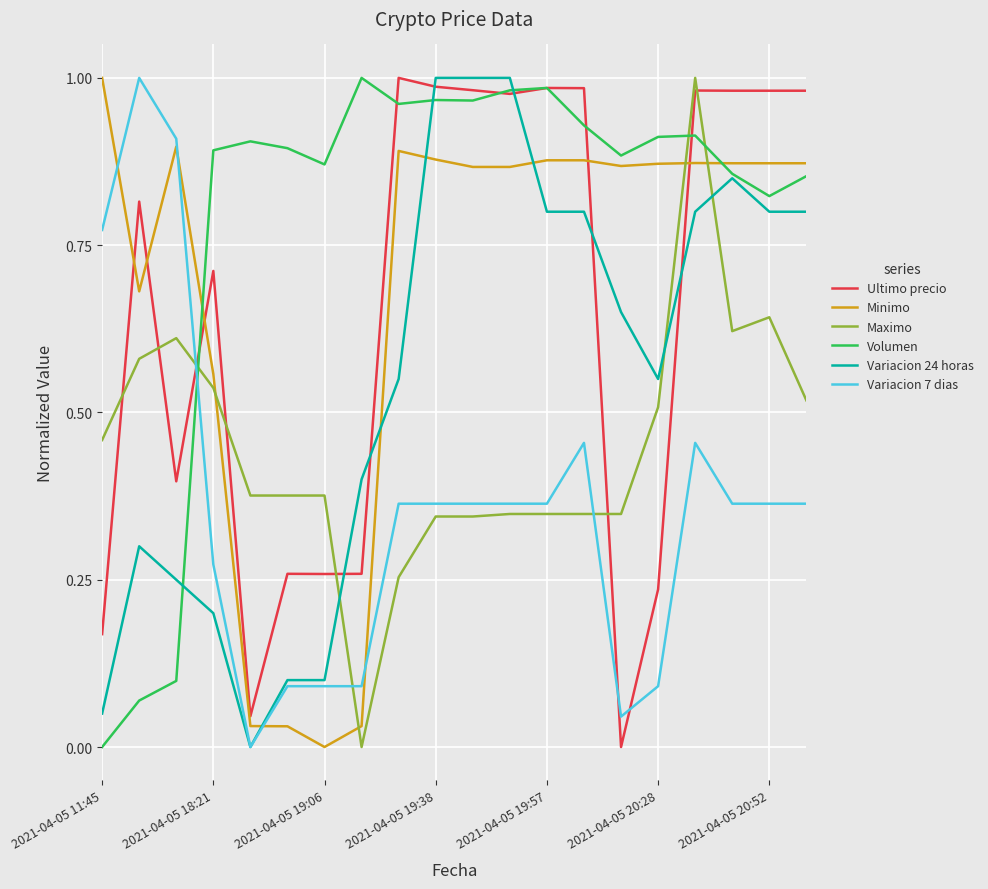

At how many categories does at least one series exceed 0?

20